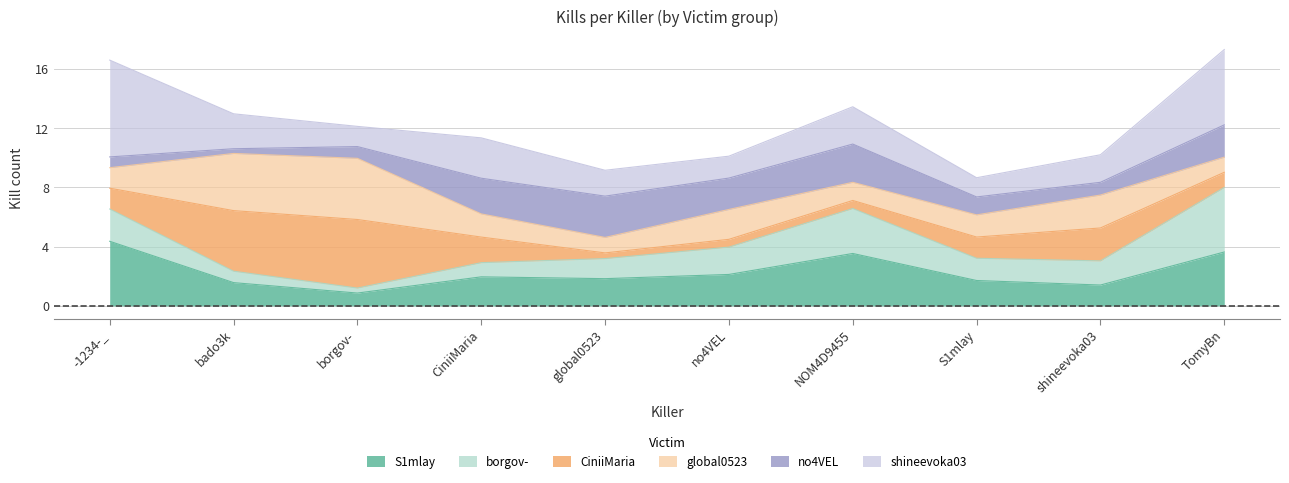

What is the label of the 8th point from the left?

S1mlay